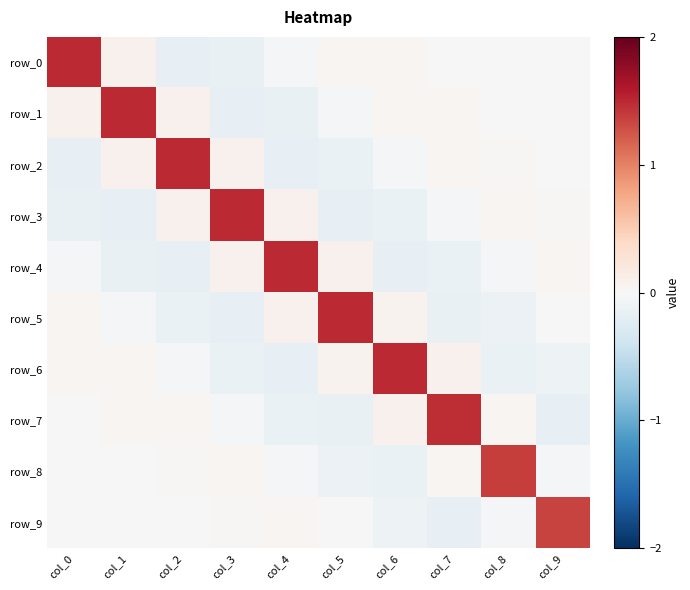

What is the total value across all series at col_4?

1.1